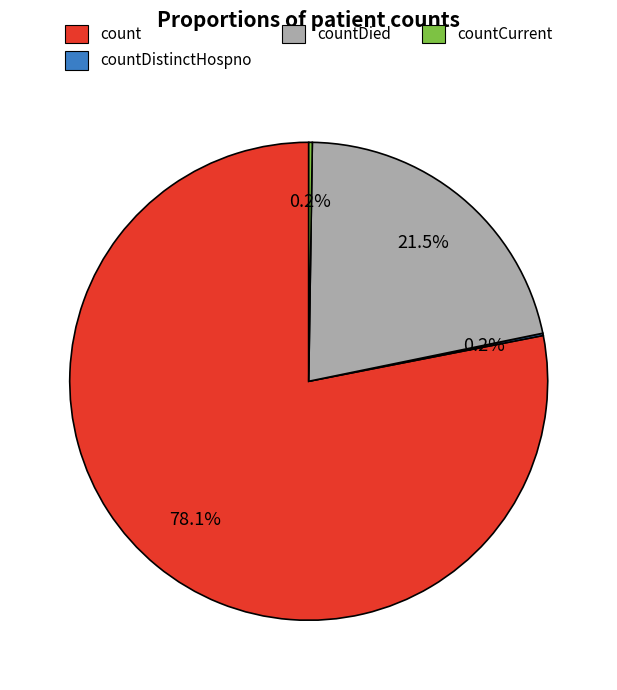

Approximately how many times larger is the value at countDied compared to count?

0.3